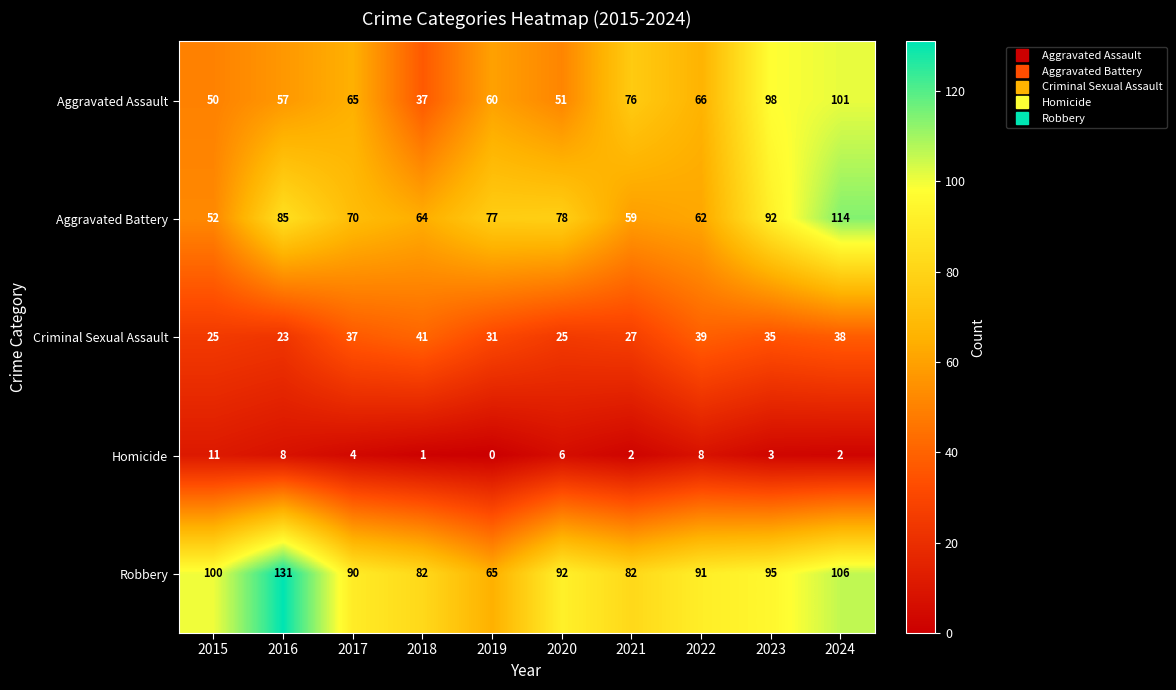

Count the number of categories in the chart.

10